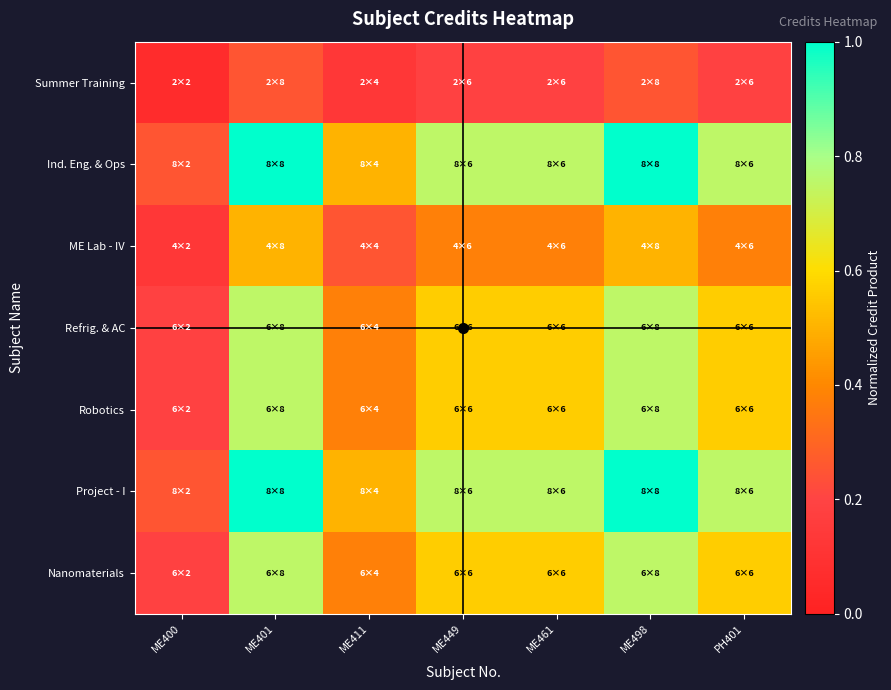

Which series has the largest total across all categories?

Ind. Eng. & Ops